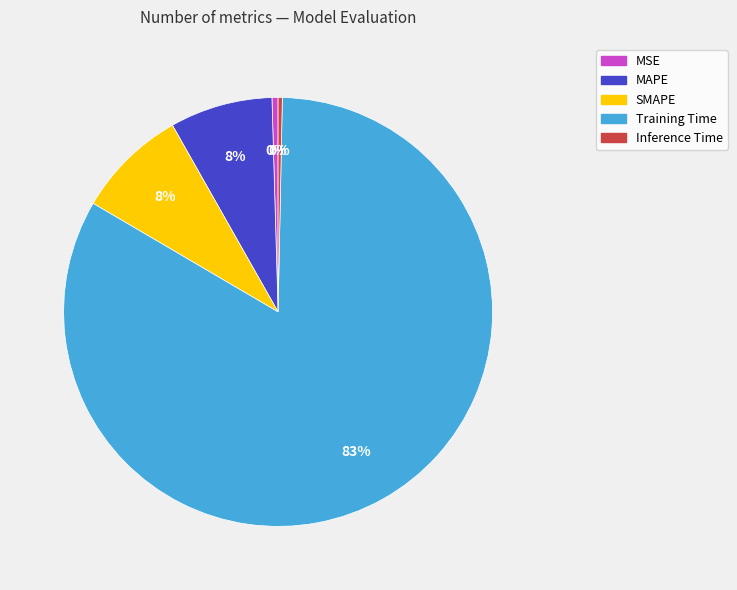

Is it true that Inference Time is 15% of the pie?

False